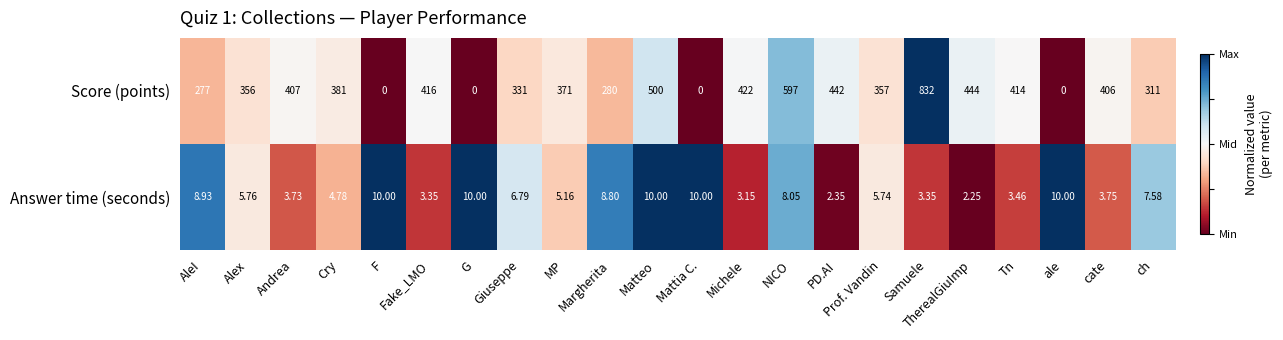

List the series in order of their overall mean, lowest first.

Answer time (seconds), Score (points)